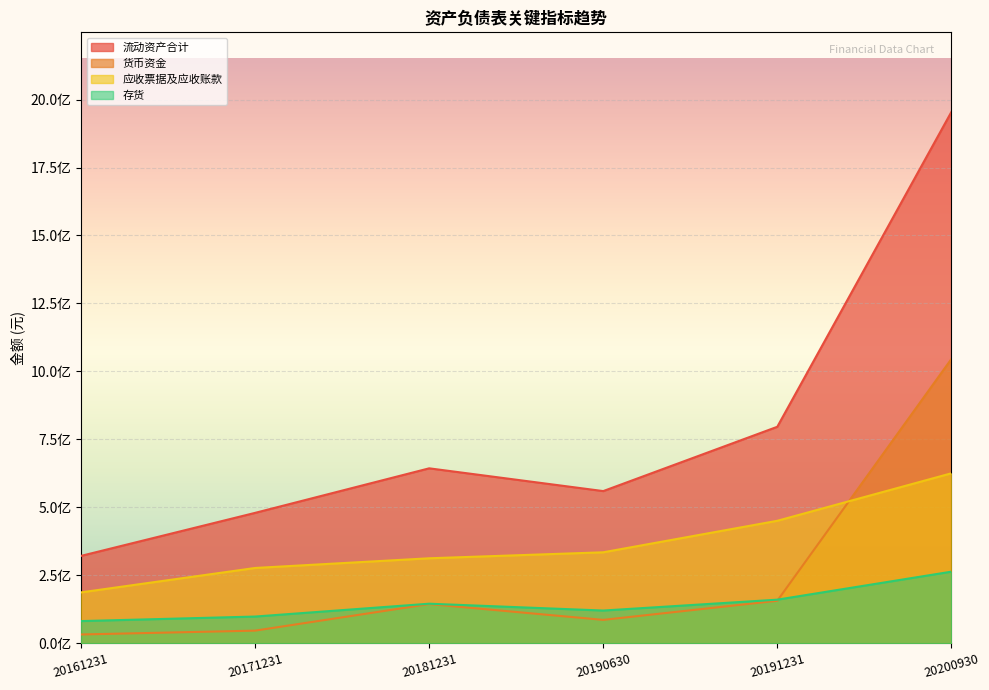

At which category is the sum across all series the highest?

20200930